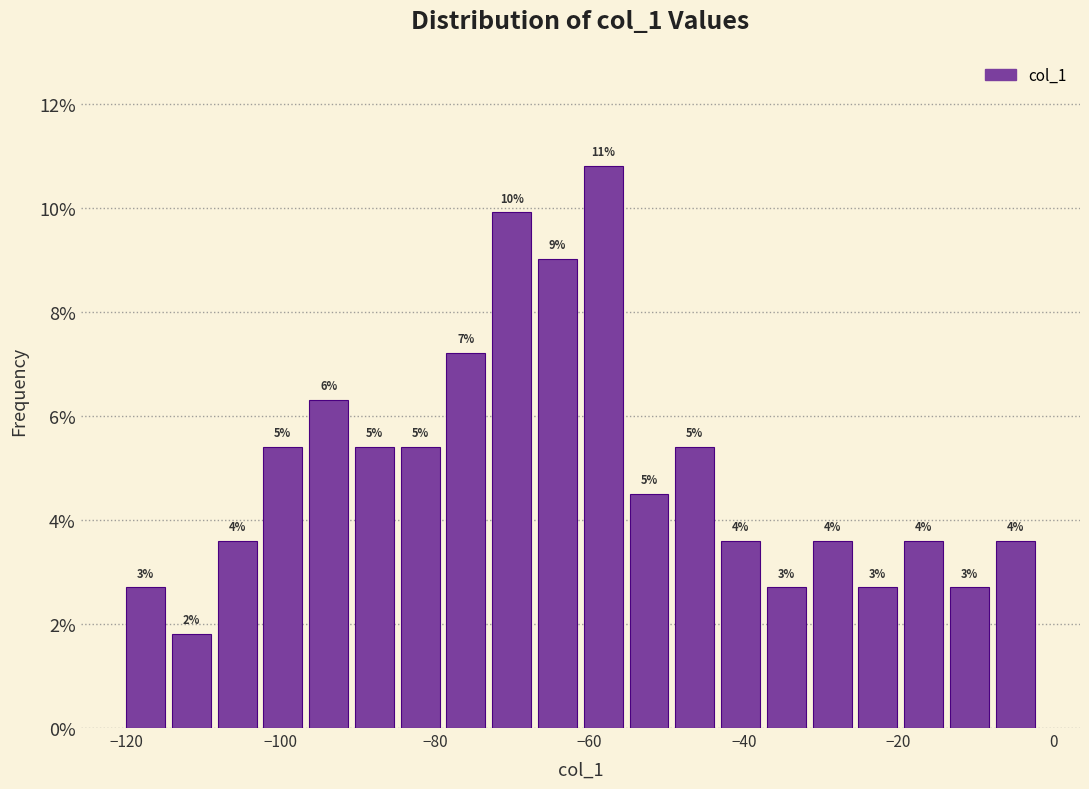

Around what value on the x-axis is the tallest bar? Give the approximate position of its centre, as read against the axis.

-58